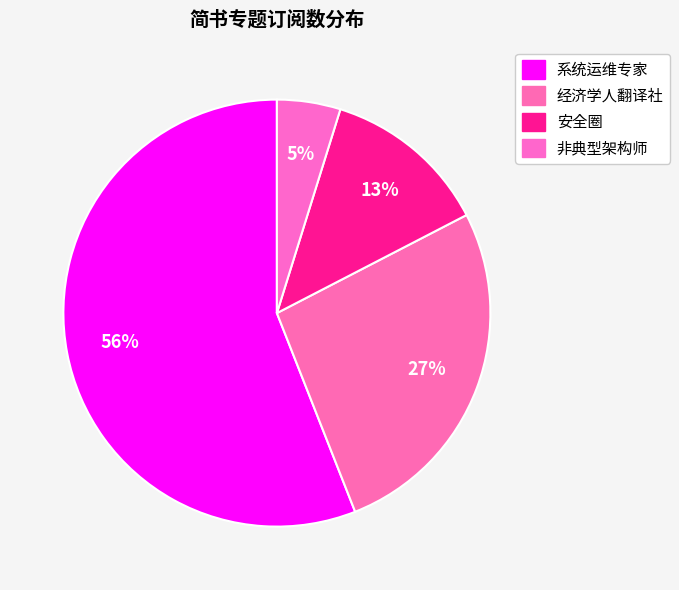

Which has a higher value, 经济学人翻译社 or 安全圈?

经济学人翻译社